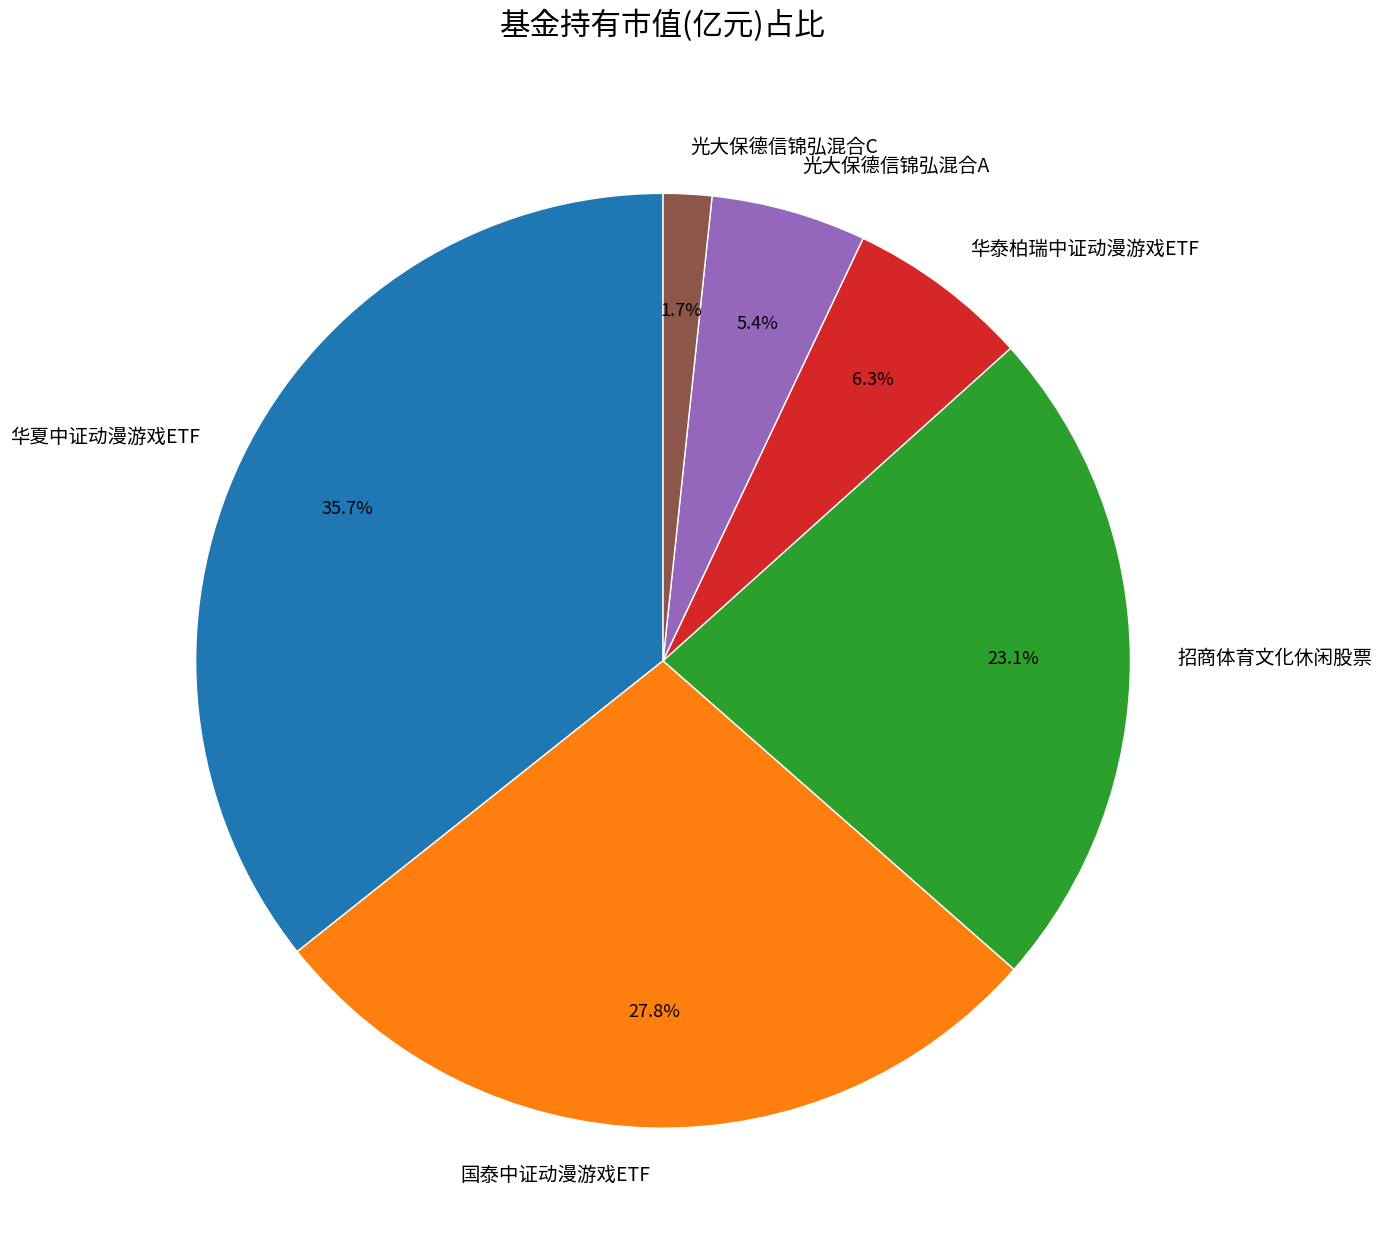

Which slice is the smallest?

光大保德信锦弘混合C